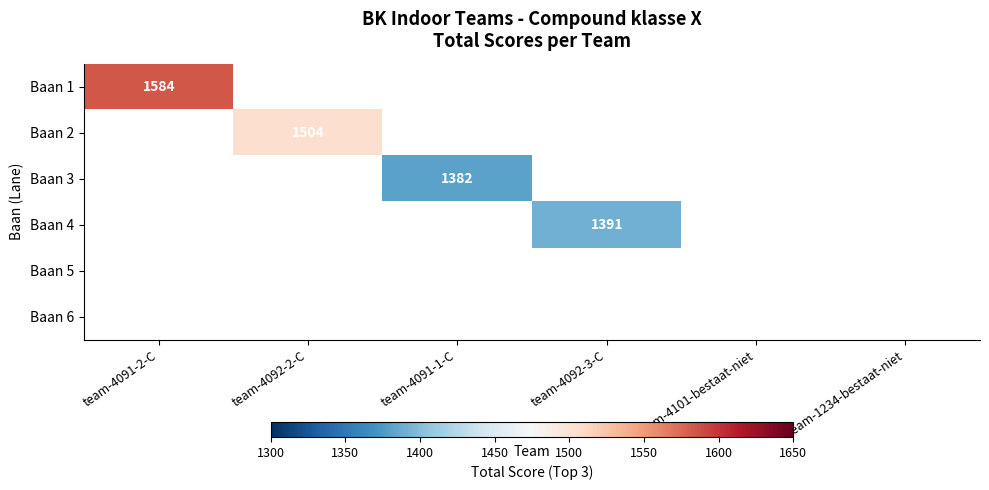

True or false: Baan 1 has a value of 1584 at team-4091-2-C.

True